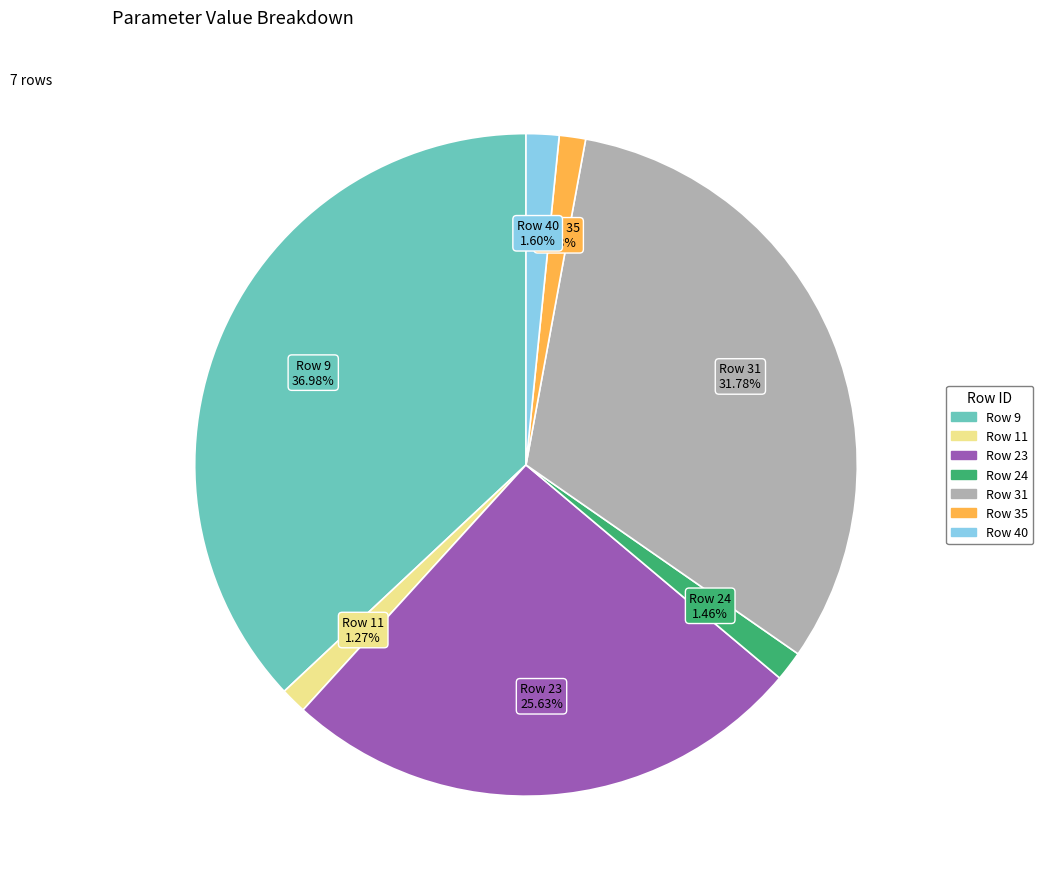

To the nearest percent, what is the combined percentage of Row 35 and Row 11?

3%